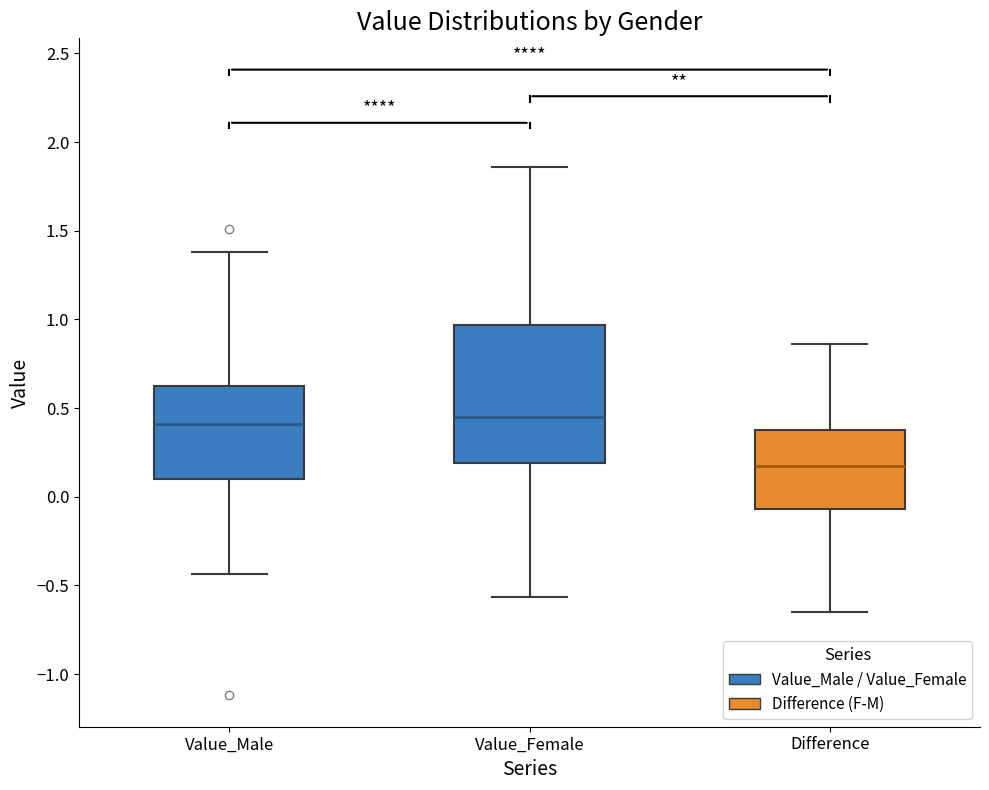

Comparing the boxes themselves (not the whiskers), which one is the tallest?

Value_Female